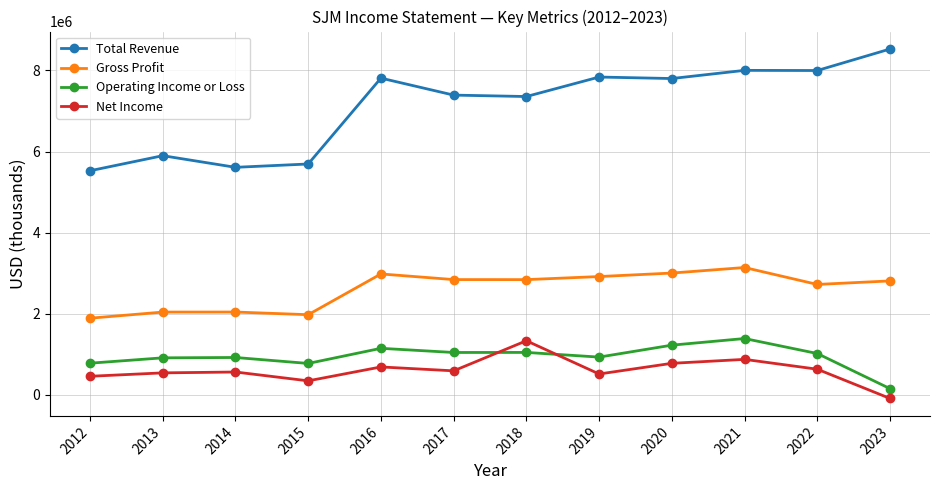

What is the difference between the maximum and minimum values in the Total Revenue series?

3003400